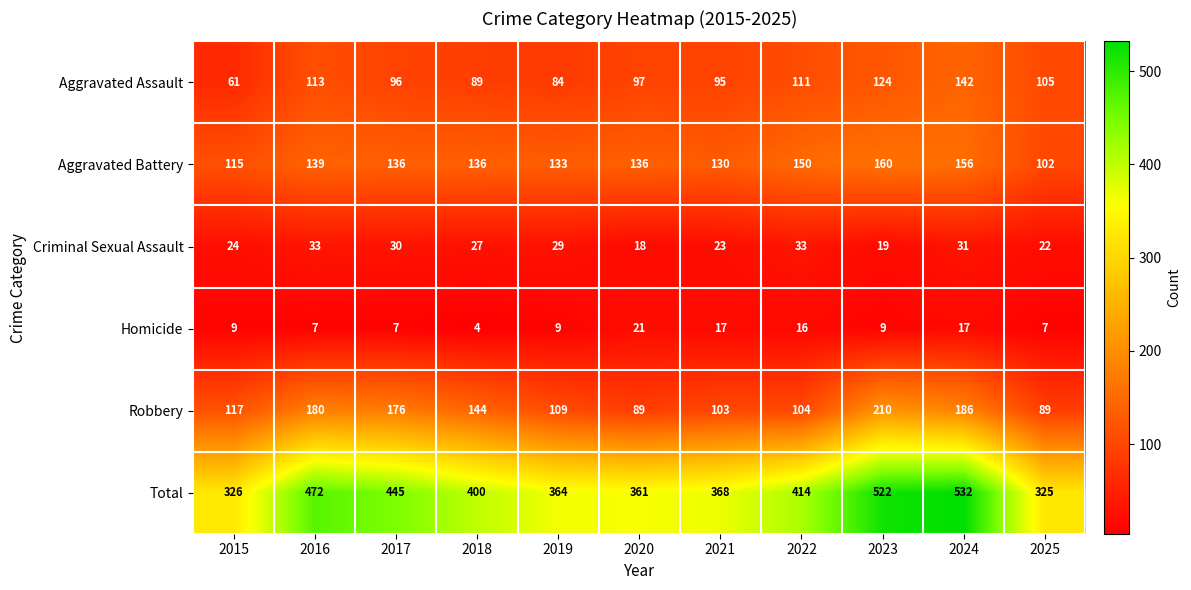

What is the smallest value displayed?

4